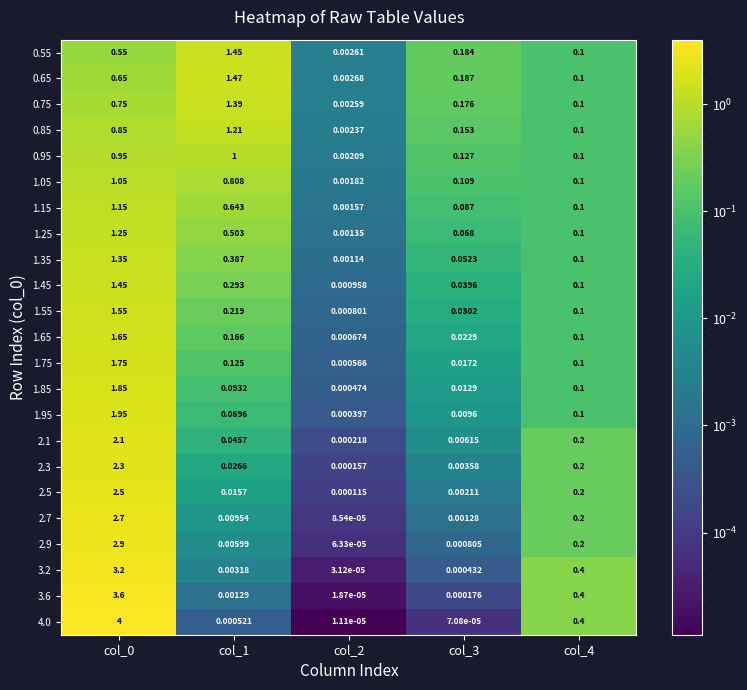

Is the value of 1.75 at col_0 greater than the value of 1.85 at col_4?

Yes